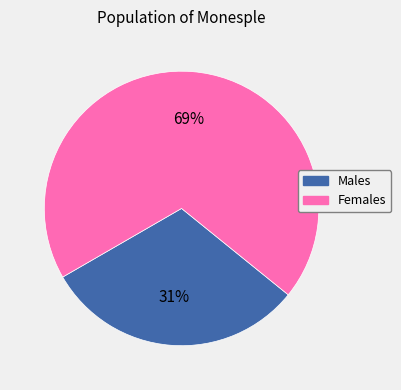

What is the ratio of the value at Males to the value at Females?

0.4